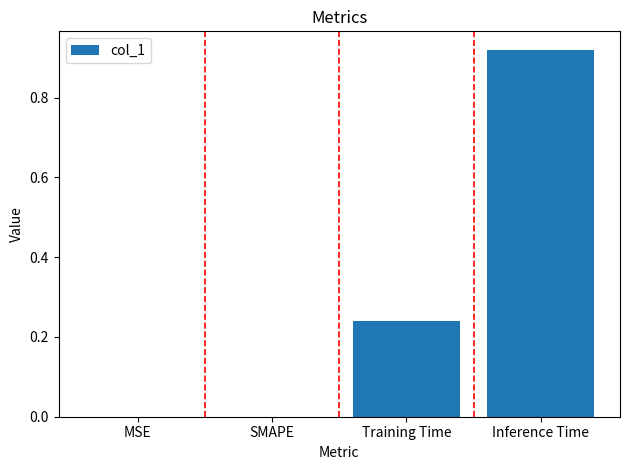

What is the sum of all values?

1.2